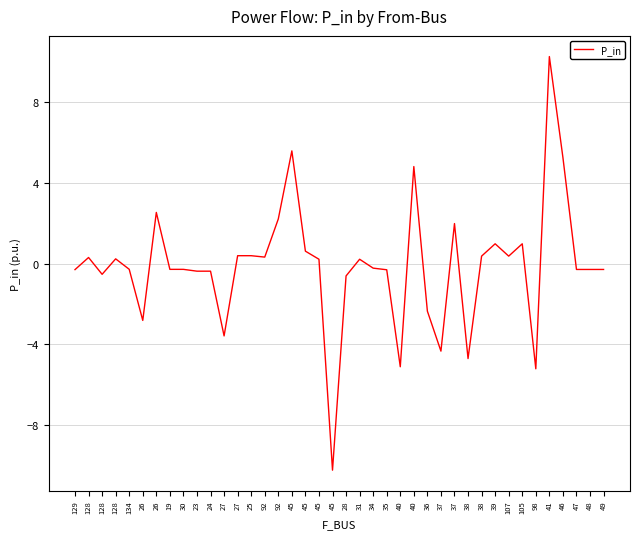

What is the label of the 10th point from the right?

38